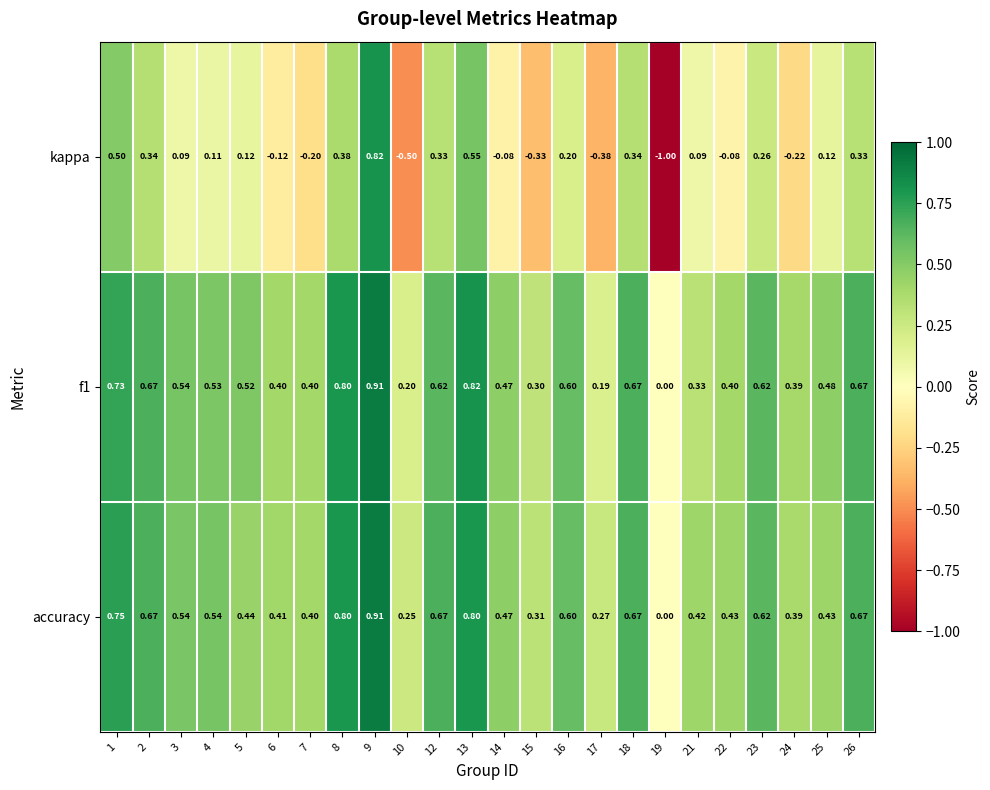

Which series has the largest range (max minus min)?

kappa